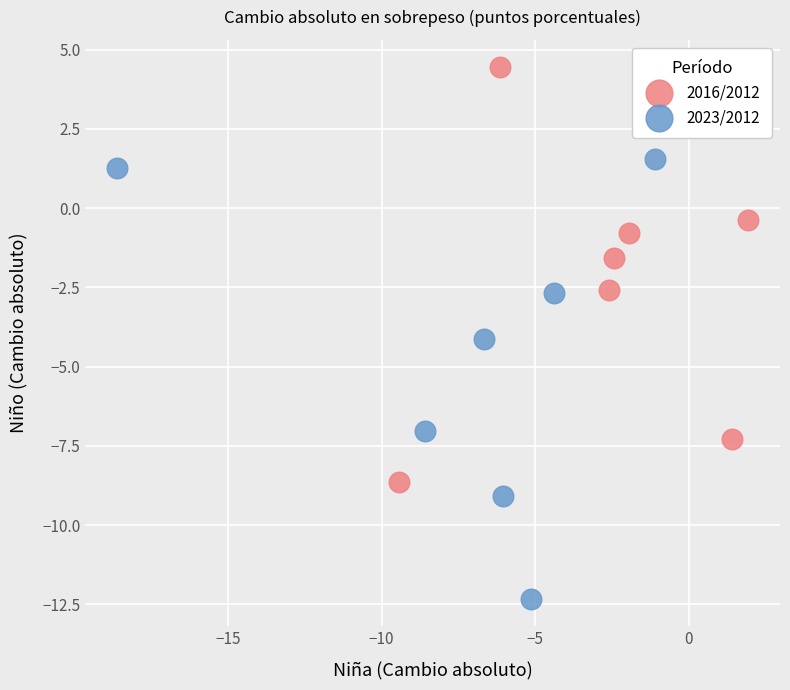

Which series contains the lowest Y value?

2023/2012